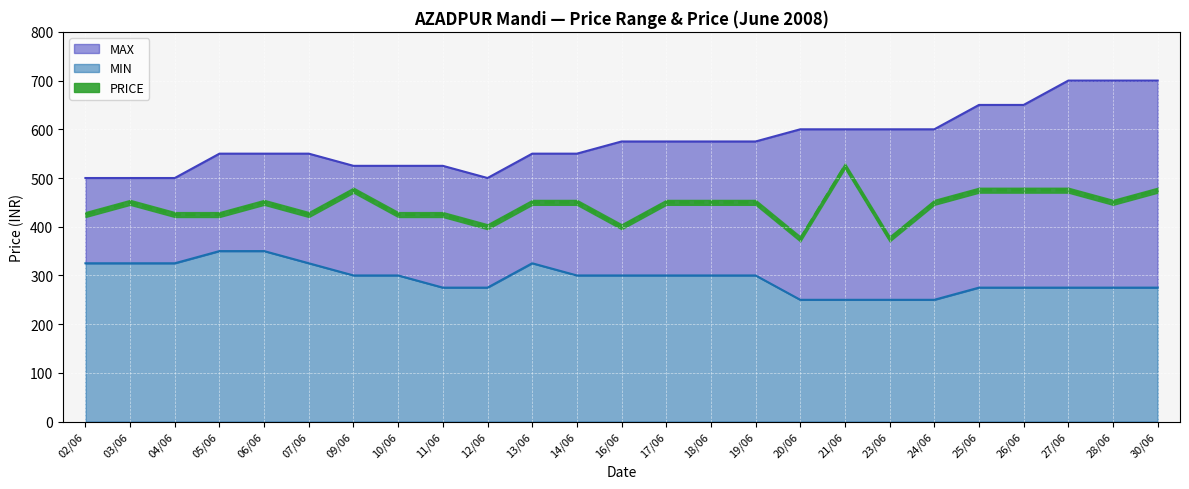

How many categories are shown in the chart?

25